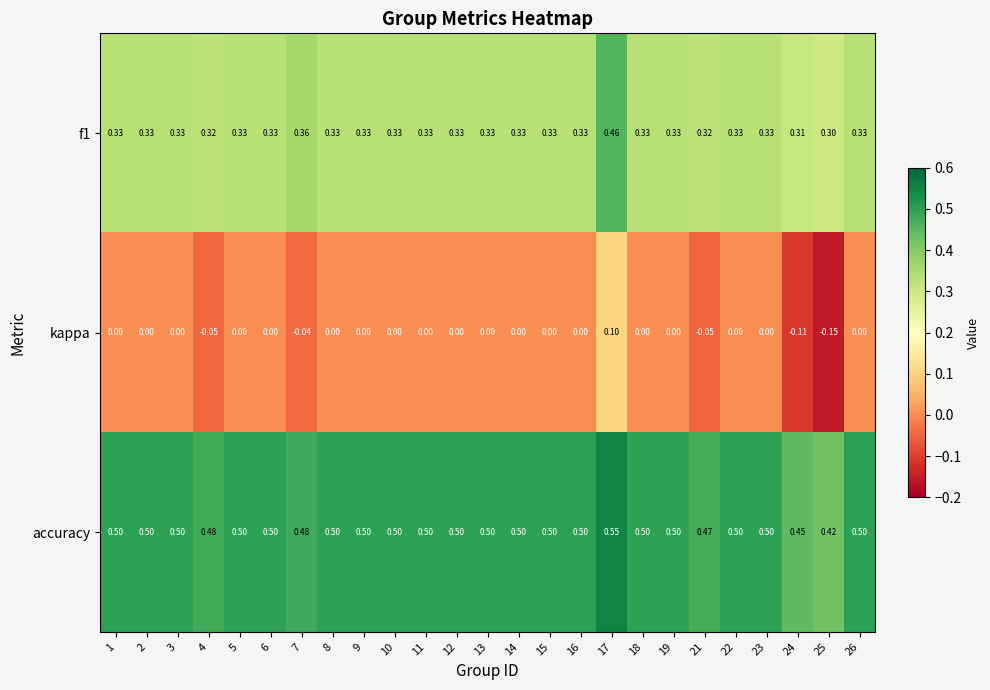

Which series has the largest range (max minus min)?

kappa